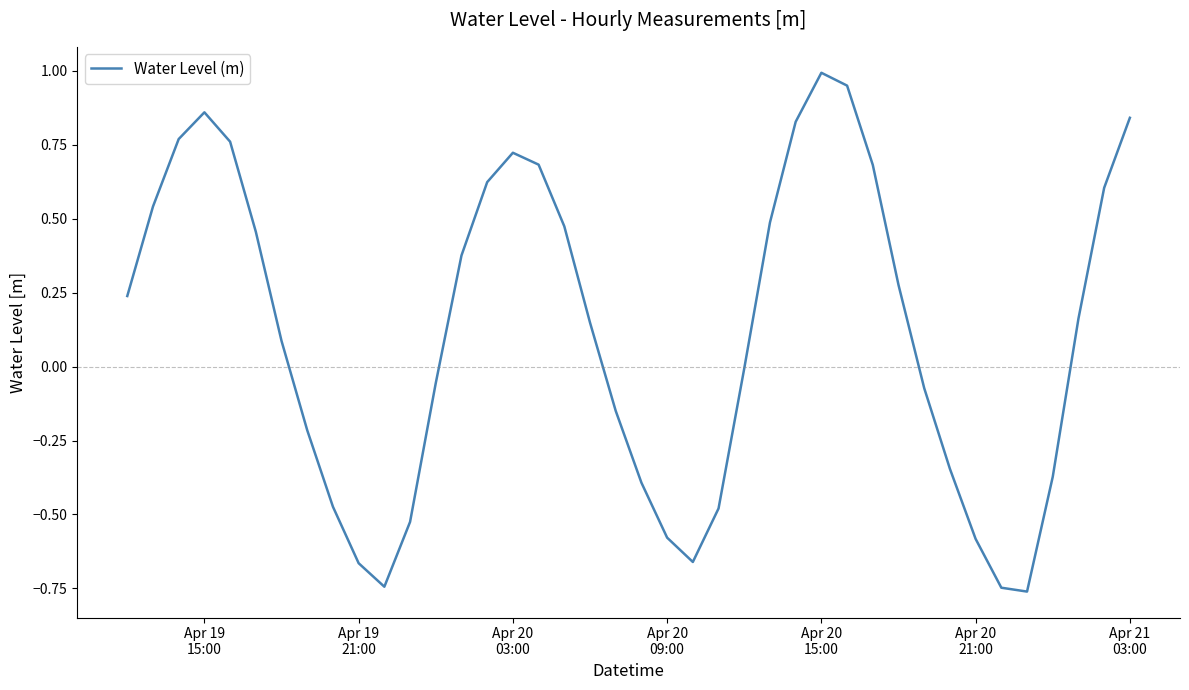

What is the difference between the maximum and minimum values?

1.8